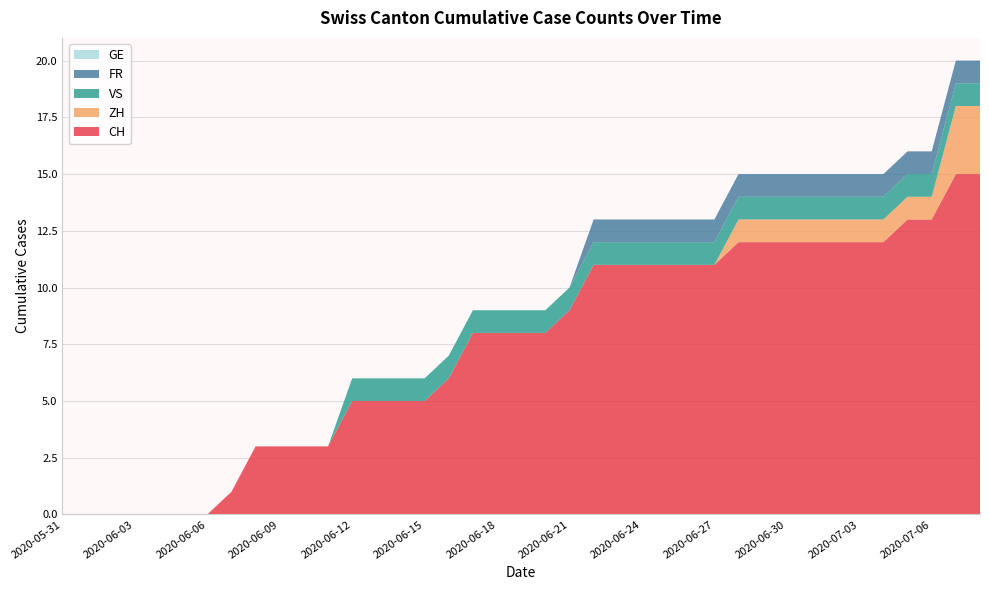

Reading right to left, list all the values displayed in this chart.

CH: 15	15	13	13	12	12	12	12	12	12	12	11	11	11	11	11	11	9	8	8	8	8	6	5	5	5	5	3	3	3	3	1	0	0	0	0	0	0	0
ZH: 3	3	1	1	1	1	1	1	1	1	1	0	0	0	0	0	0	0	0	0	0	0	0	0	0	0	0	0	0	0	0	0	0	0	0	0	0	0	0
VS: 1	1	1	1	1	1	1	1	1	1	1	1	1	1	1	1	1	1	1	1	1	1	1	1	1	1	1	0	0	0	0	0	0	0	0	0	0	0	0
FR: 1	1	1	1	1	1	1	1	1	1	1	1	1	1	1	1	1	0	0	0	0	0	0	0	0	0	0	0	0	0	0	0	0	0	0	0	0	0	0
GE: 0	0	0	0	0	0	0	0	0	0	0	0	0	0	0	0	0	0	0	0	0	0	0	0	0	0	0	0	0	0	0	0	0	0	0	0	0	0	0